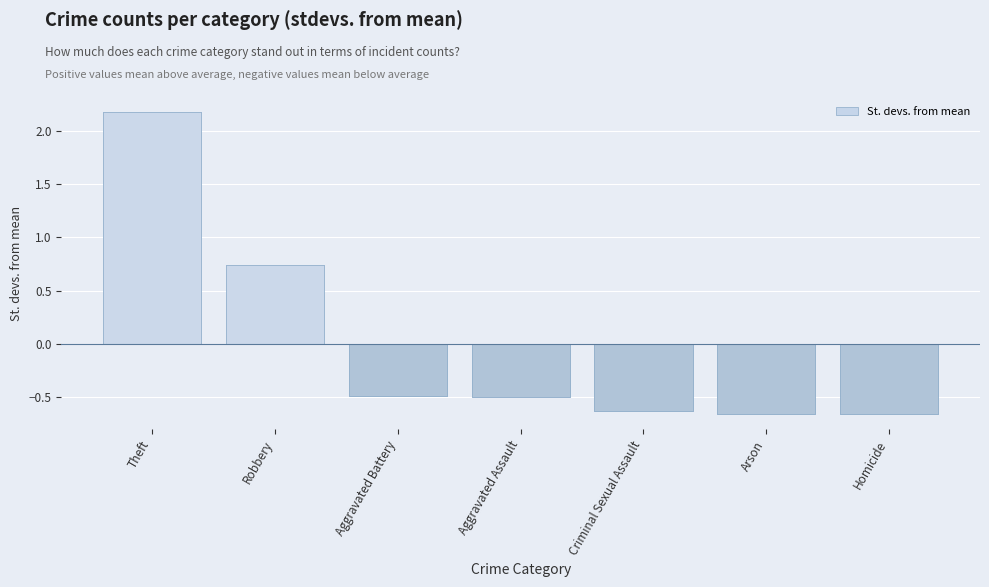

What is the value of the 2nd bar from the left?

0.7